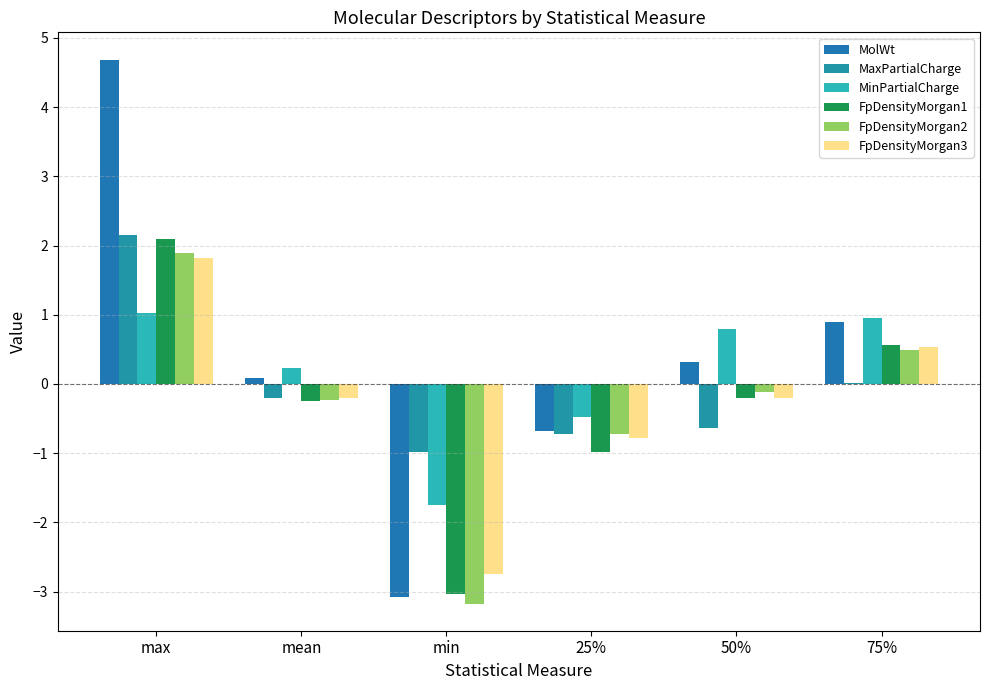

Which series has the largest total across all categories?

MolWt